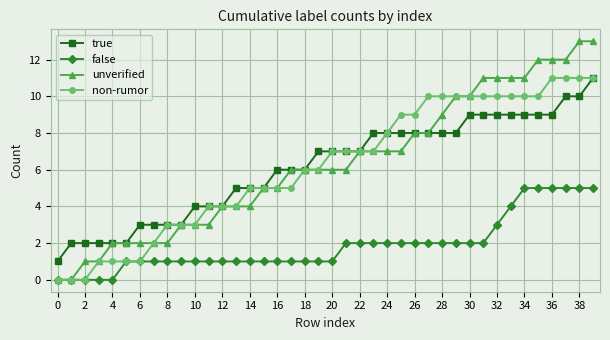

What is the value of the non-rumor point at the 23rd from the left?

7